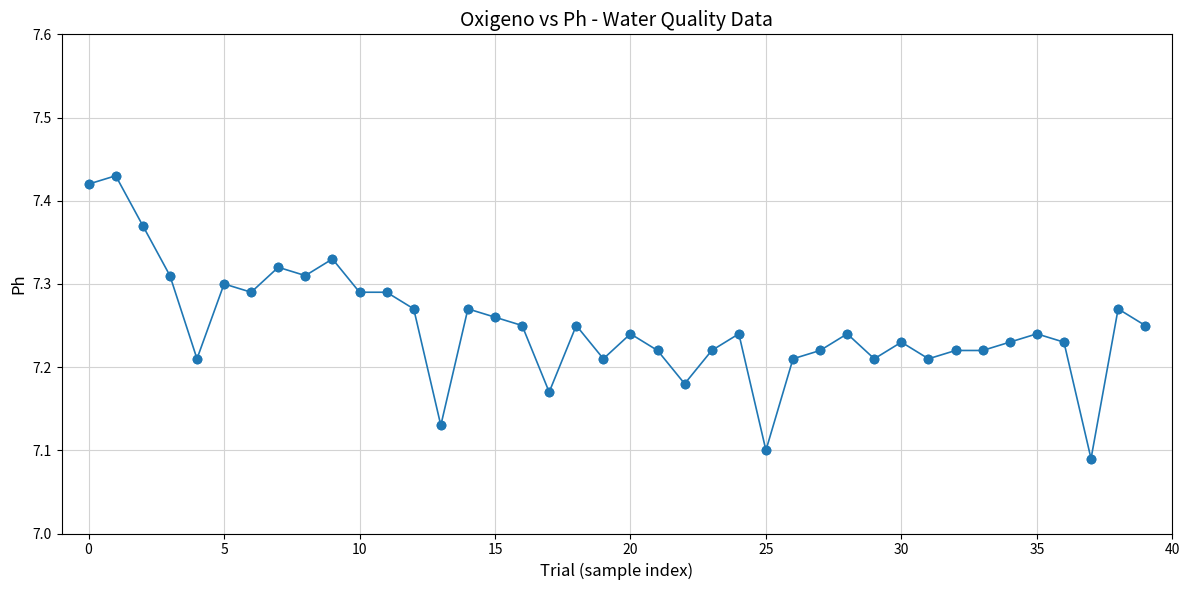

Count the values in the range 7 to 8.

40